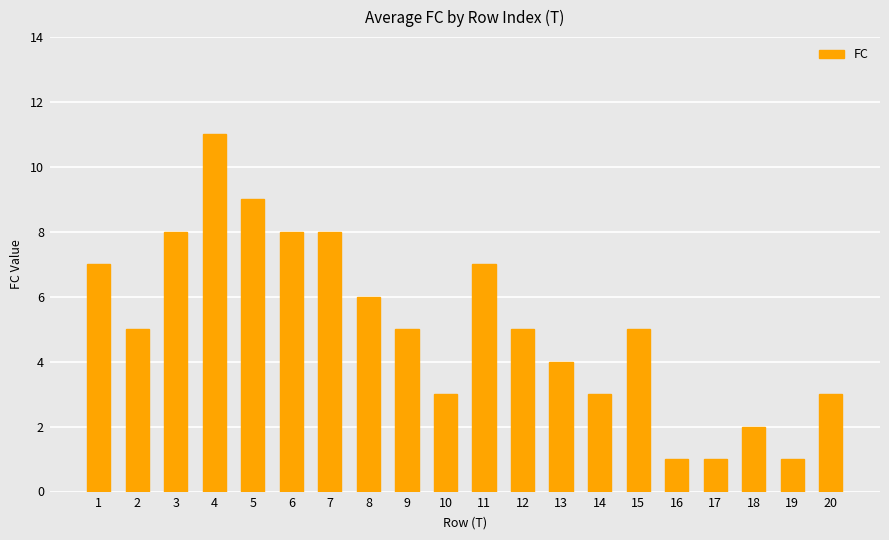

At which category does the chart reach its peak across all series?

4